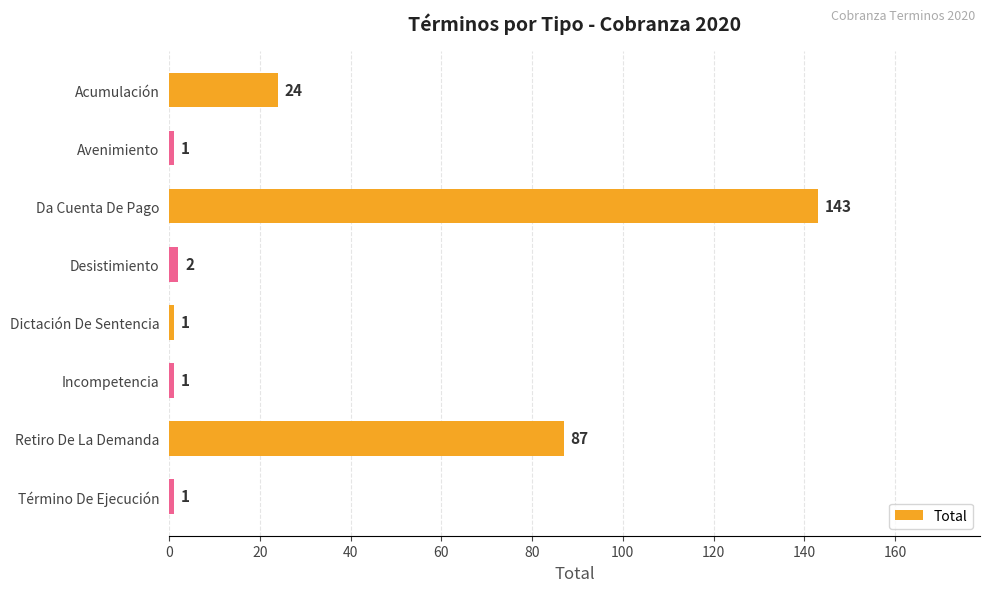

At which label is the value closest to 72?

Retiro De La Demanda